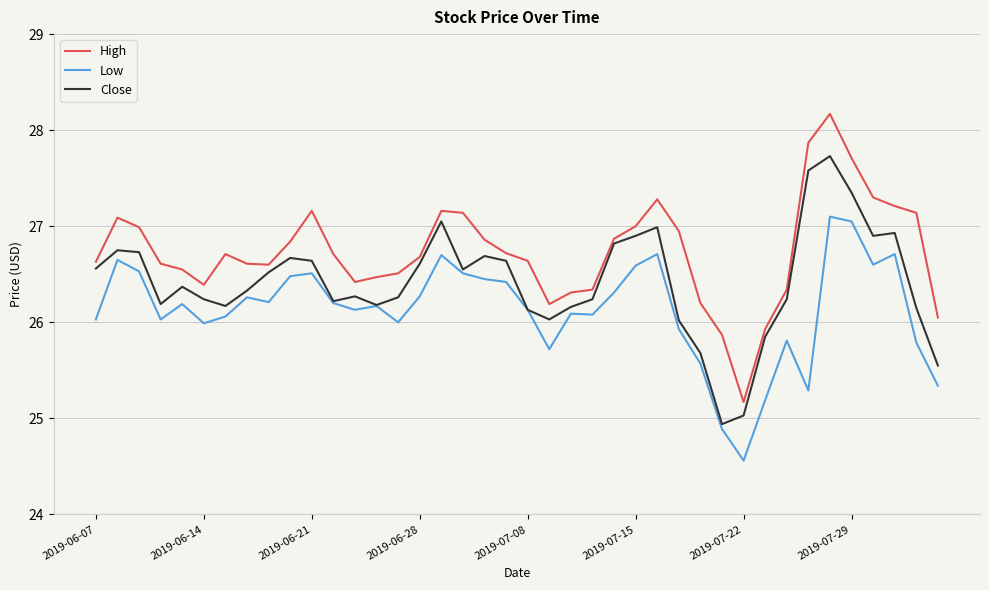

What is the highest value of the Low series?

27.1